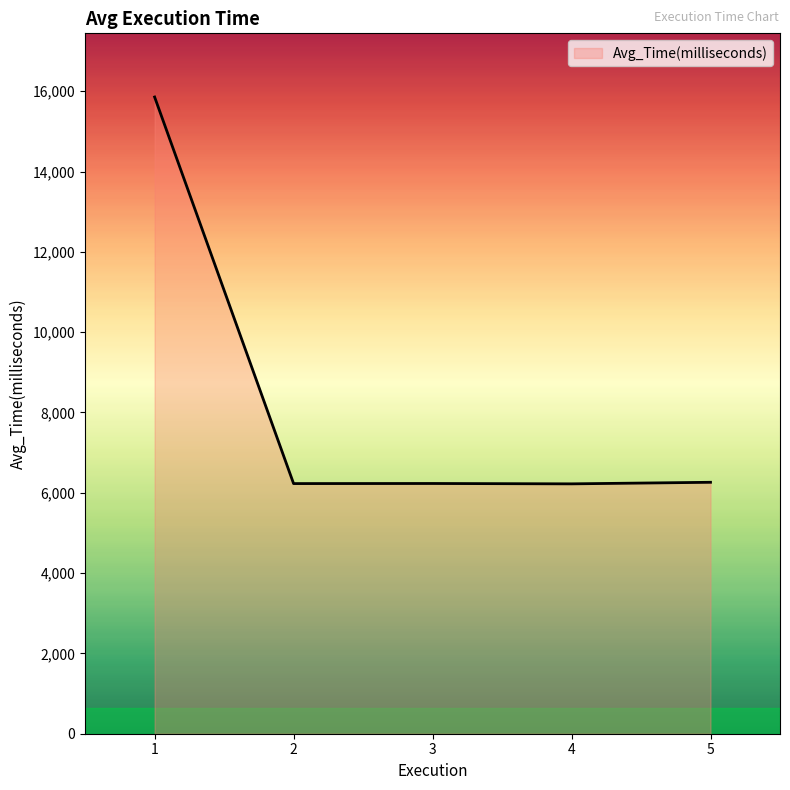

What is the ratio of the value at 3 to the value at 4?

1.0